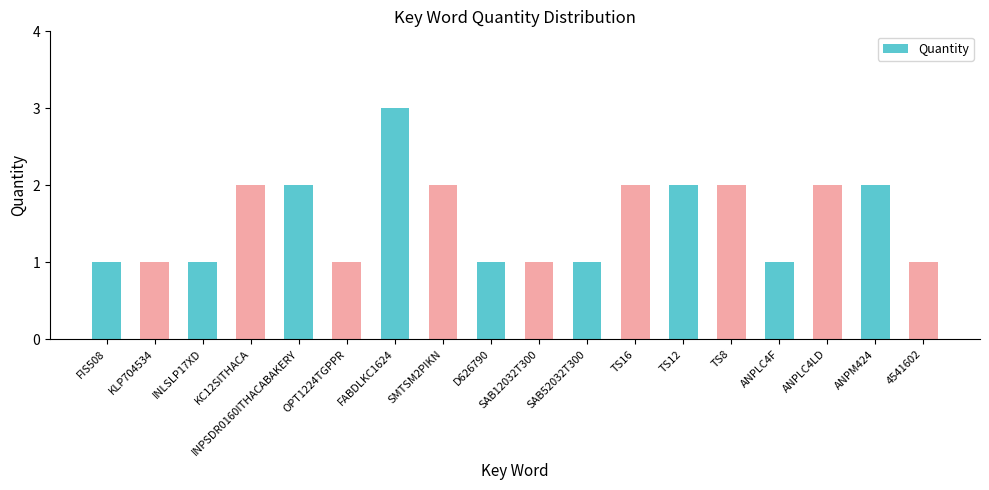

What is the maximum value shown in the chart?

3